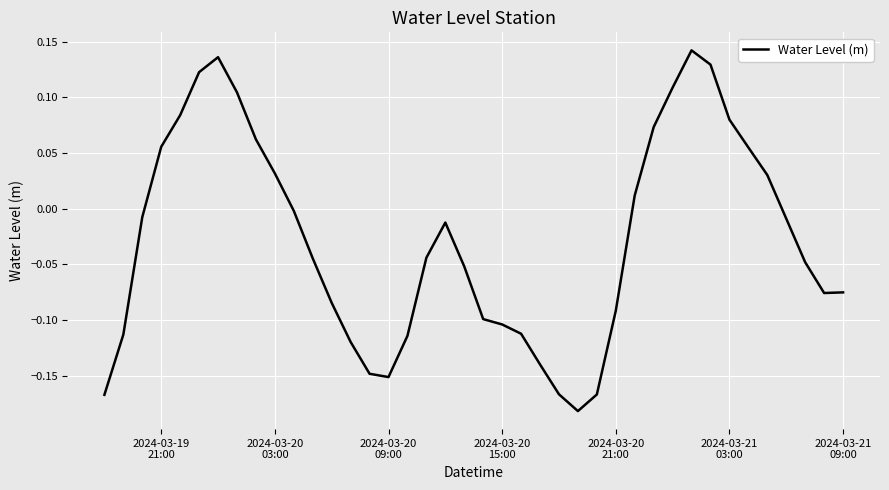

What is the difference between the maximum and minimum values?

0.3